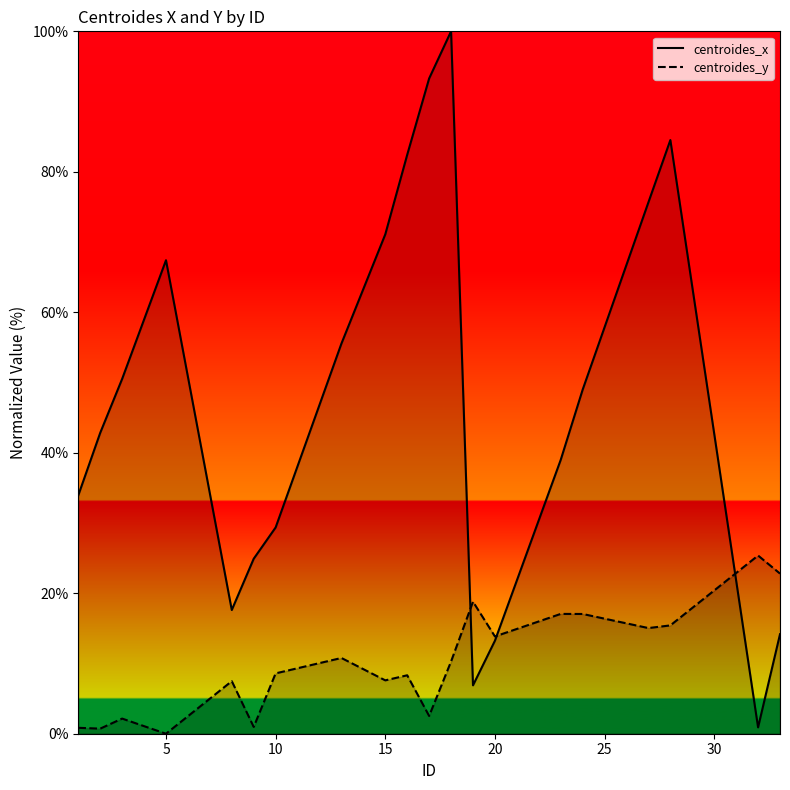

What is the greatest value displayed?

100.0